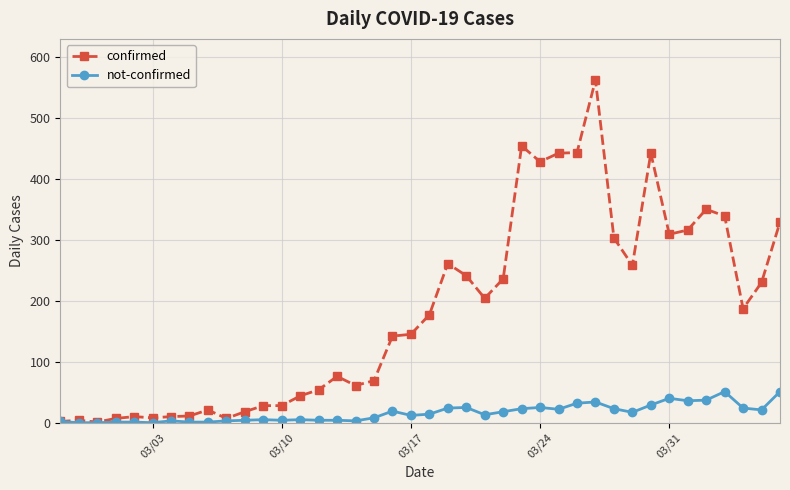

Which series has the largest range (max minus min)?

confirmed